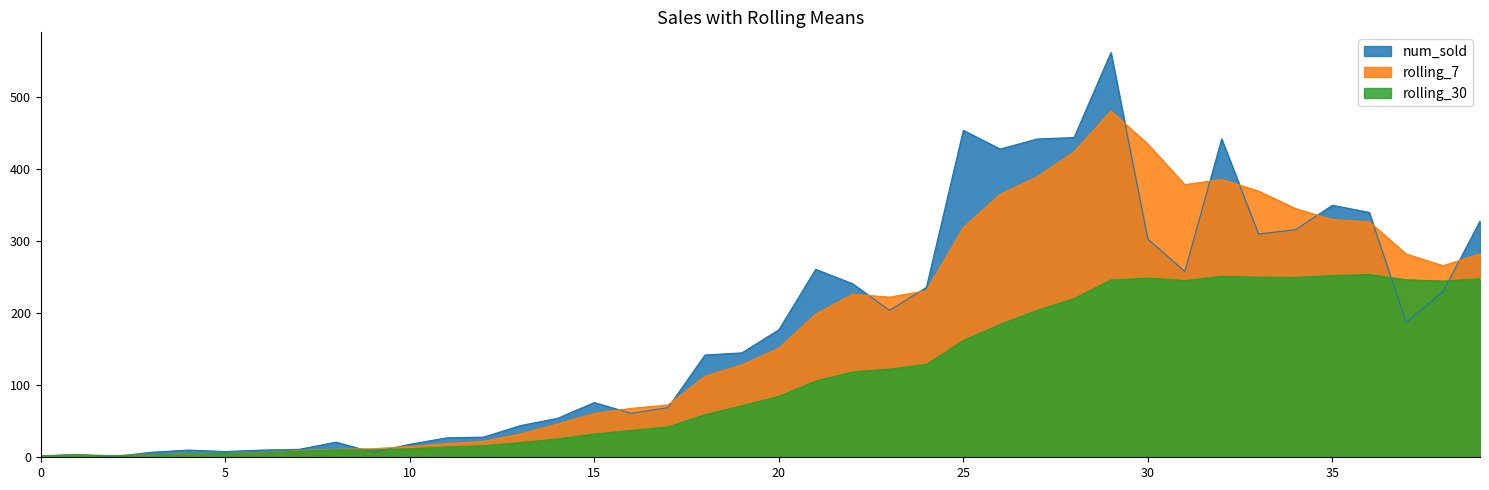

At which category is the sum across all series the highest?

2020-03-27